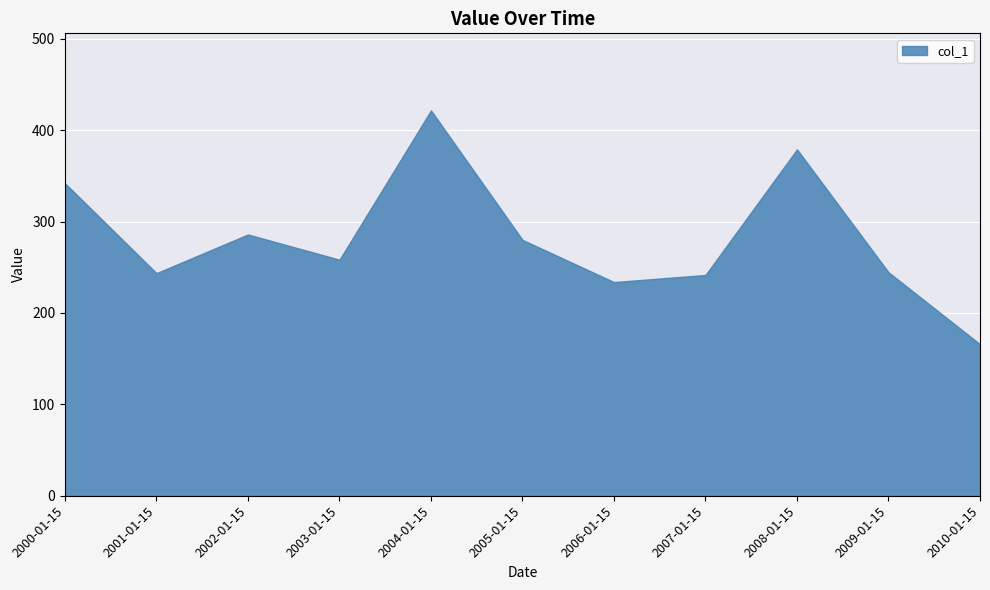

Where is the first local minimum?

2001-01-15